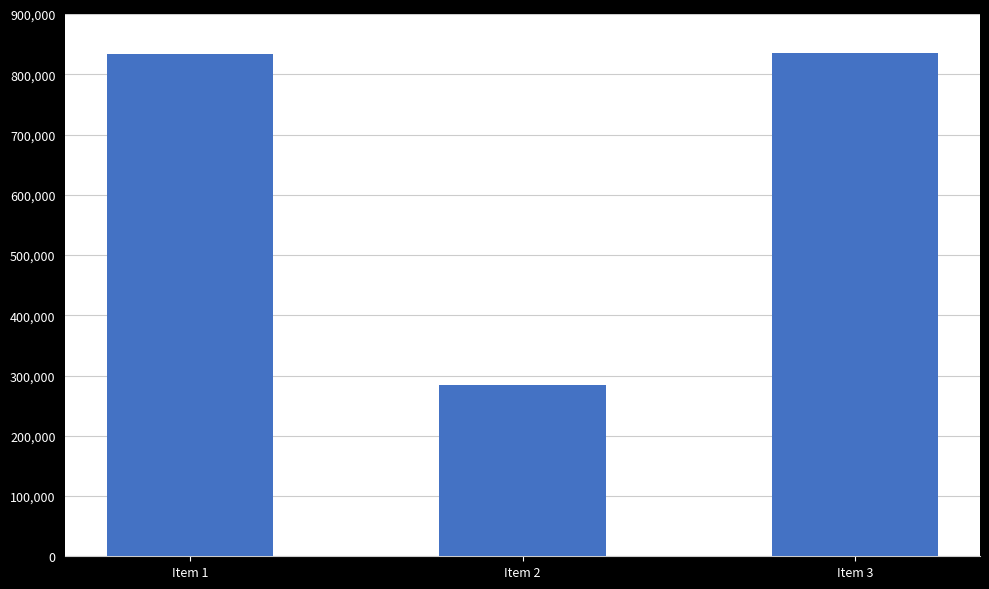

What is the minimum value shown in the chart?

285067